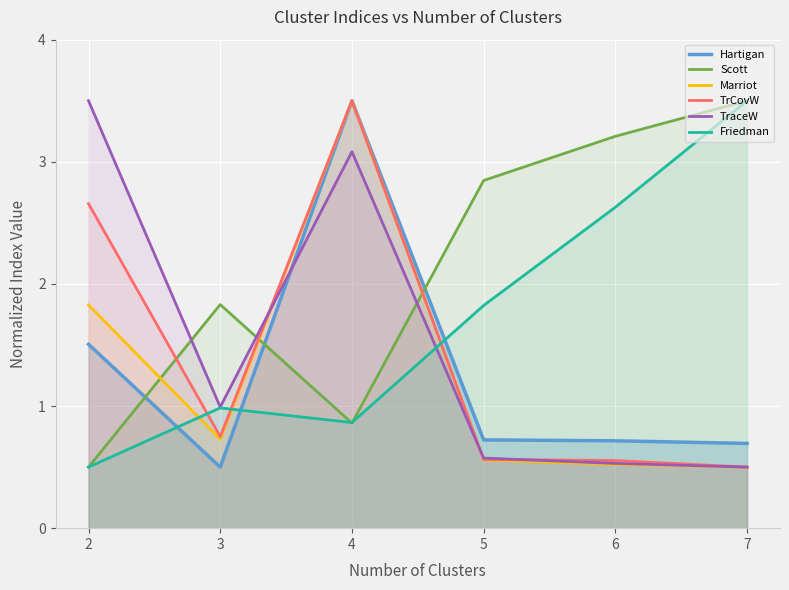

Does the chart display data point markers on the line(s)?

No